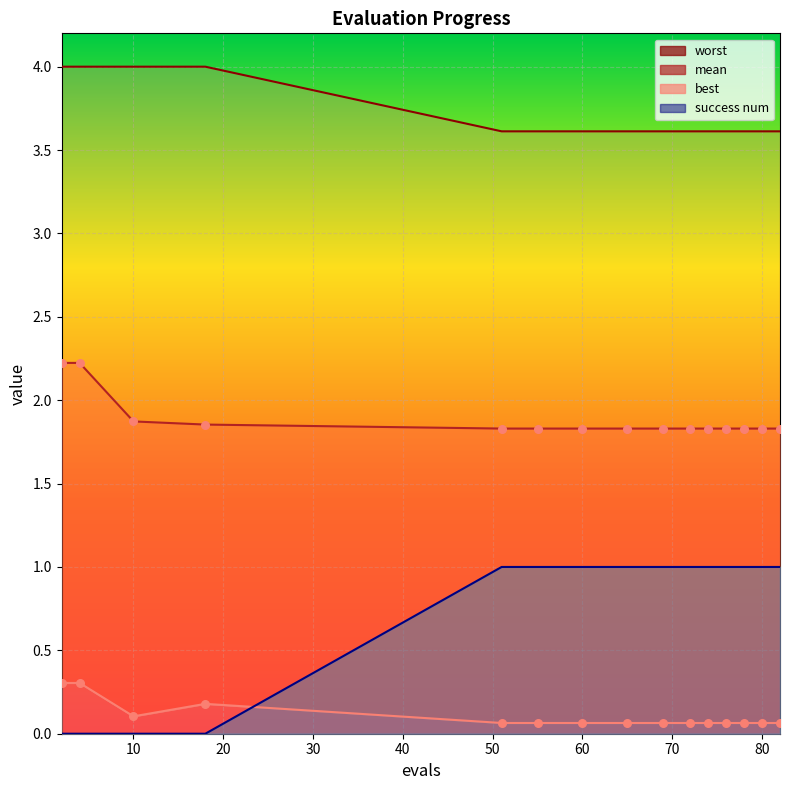

Which series contains the lowest Y value?

success num